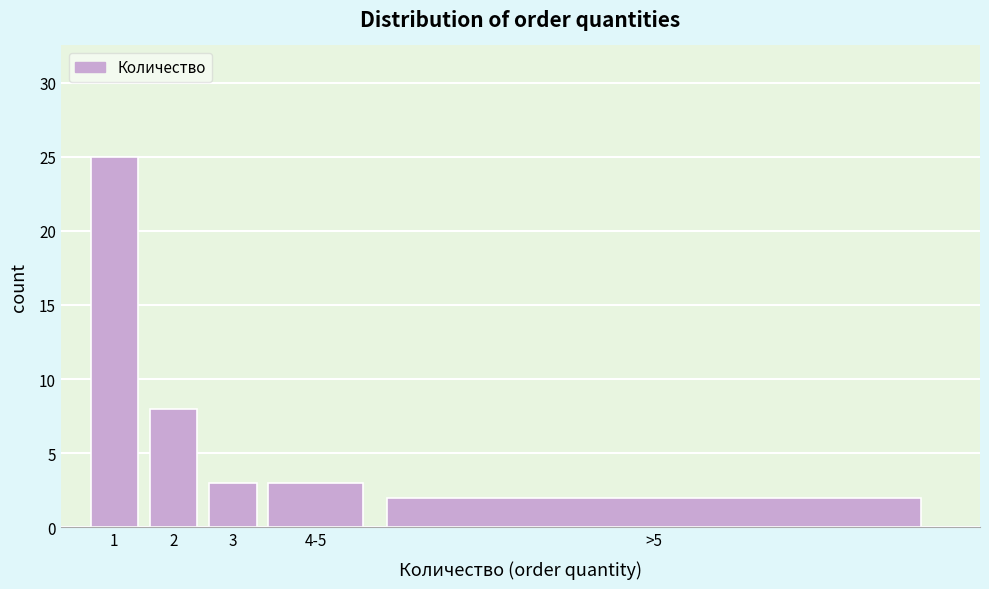

Reading left to right, what are all the values shown in this chart?

25	8	3	3	2